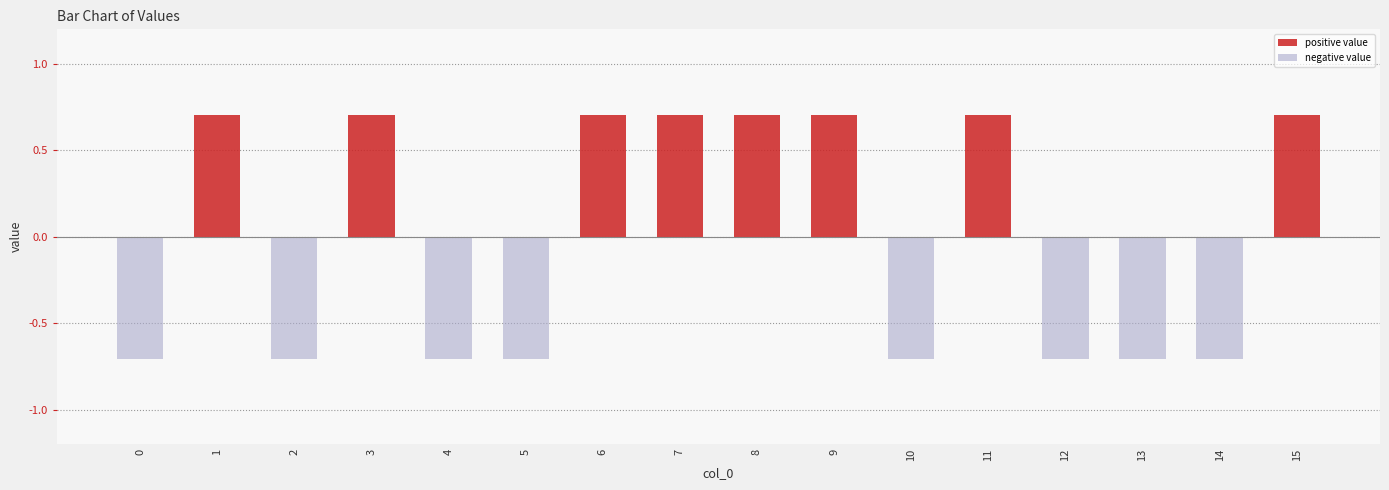

Which category has the highest value across all series?

1